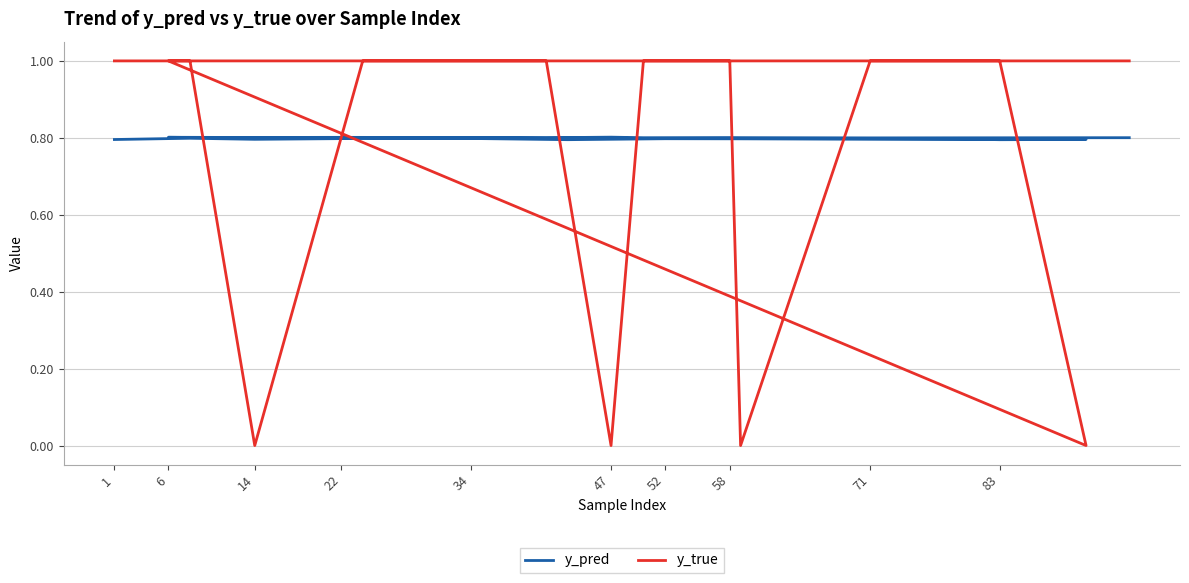

Which series has the largest range (max minus min)?

y_true